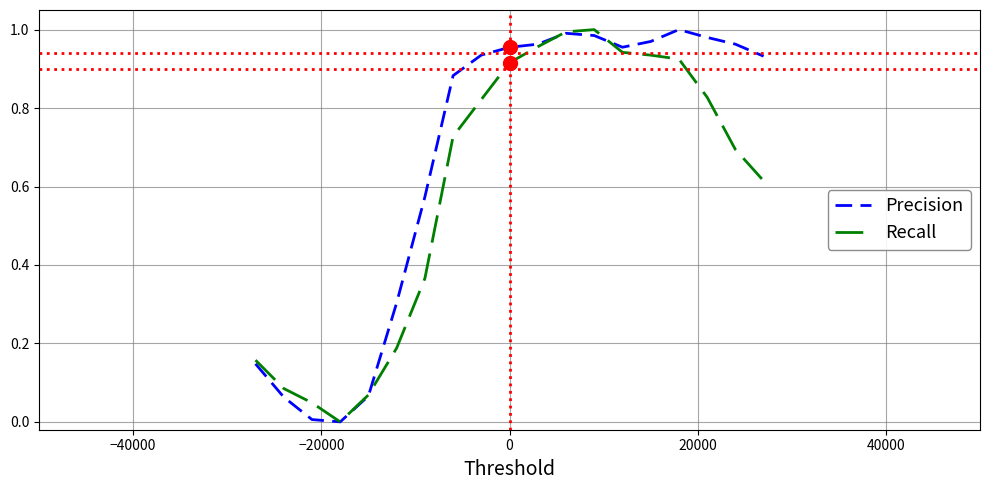

Which series has the largest total across all categories?

Precision